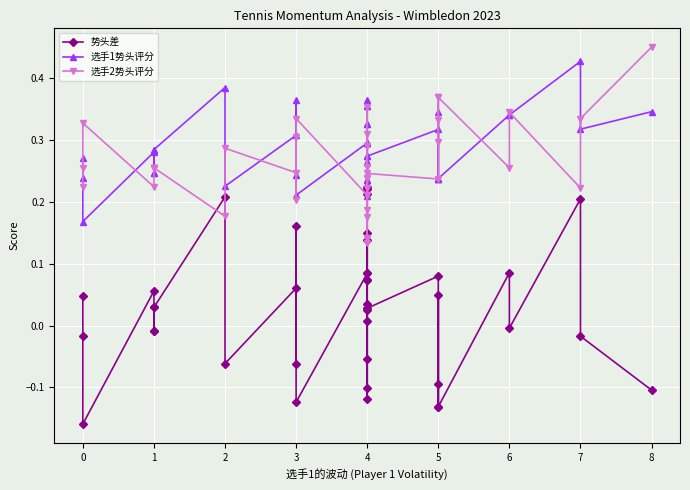

List the series in order of their peak value, lowest first.

势头差, 选手1势头评分, 选手2势头评分